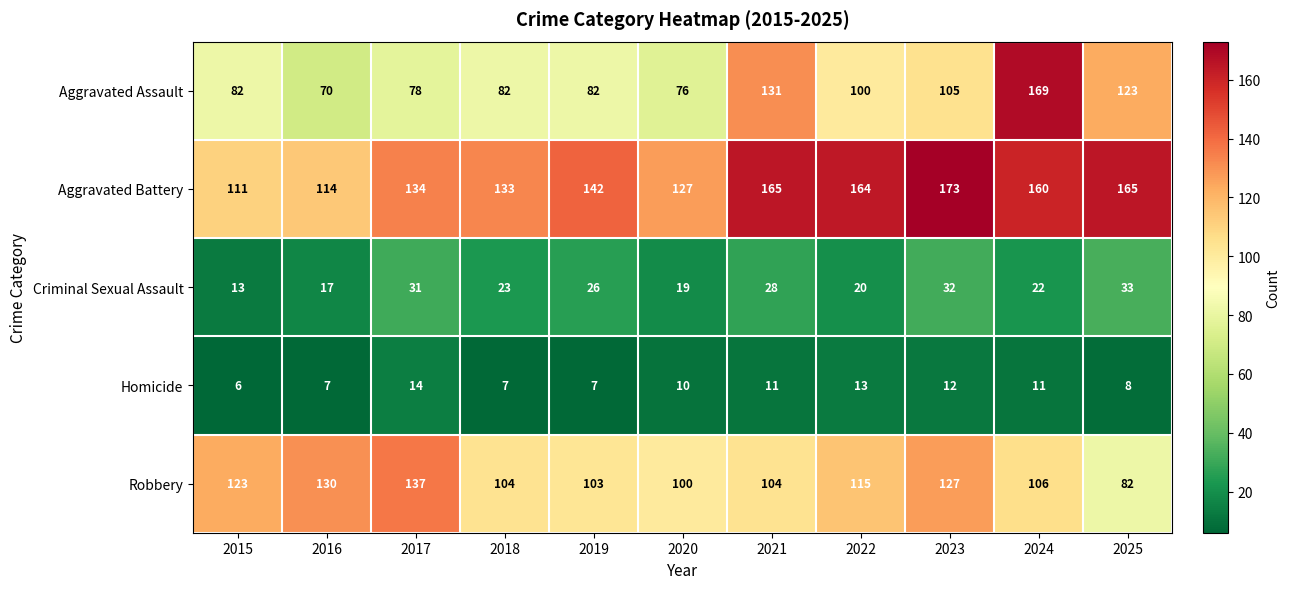

The Aggravated Battery series shows 310 at 2023. True or false?

False